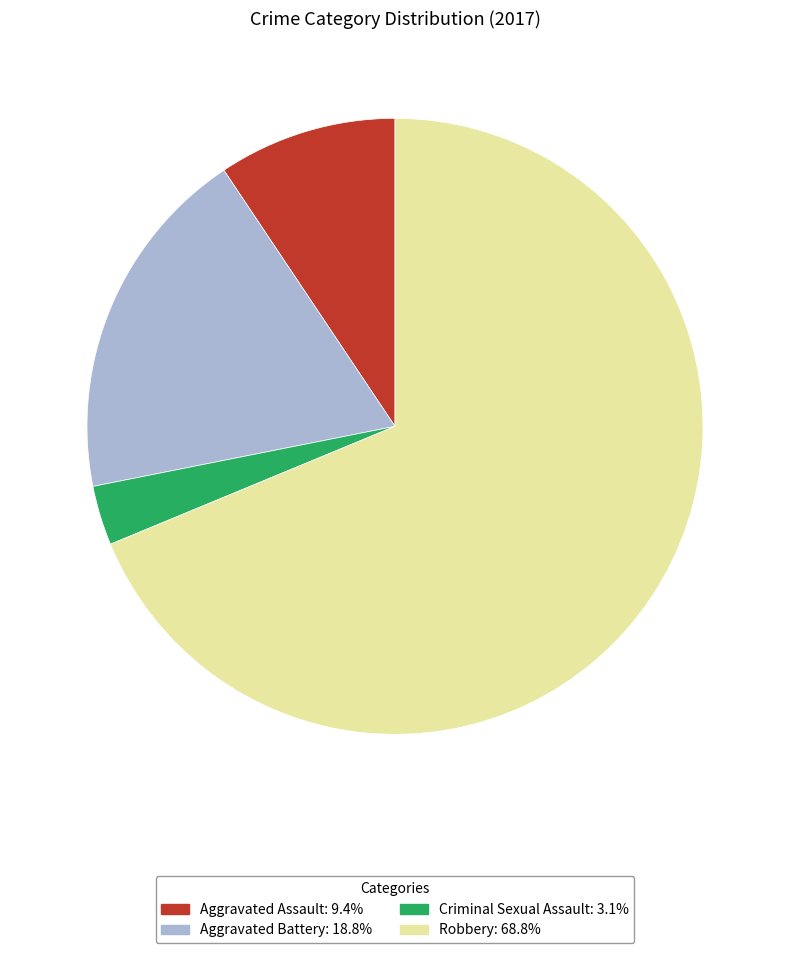

Which slice is the smallest?

Criminal Sexual Assault